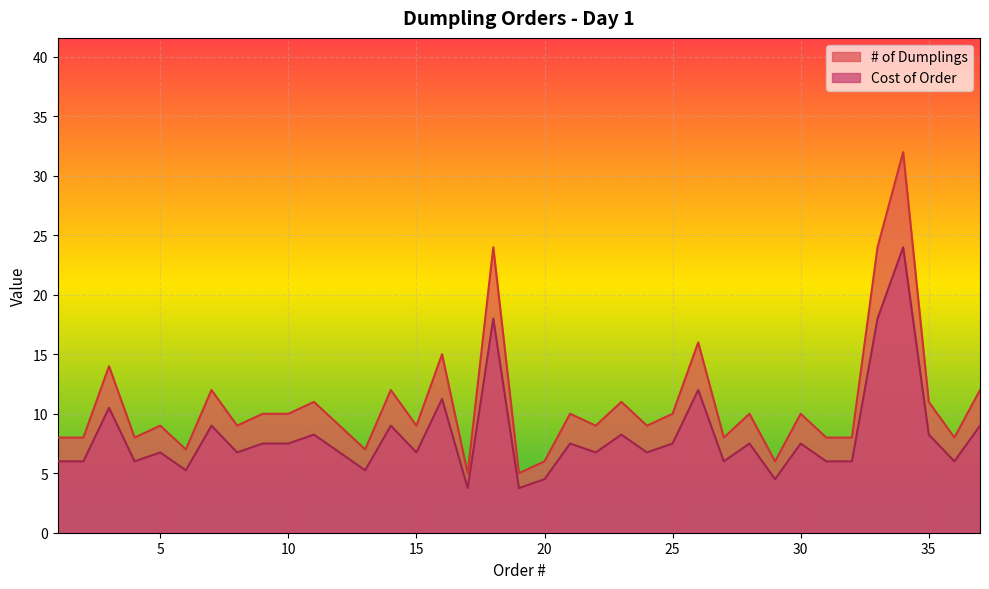

Which series changed the most between 15 and 22?

# of Dumplings